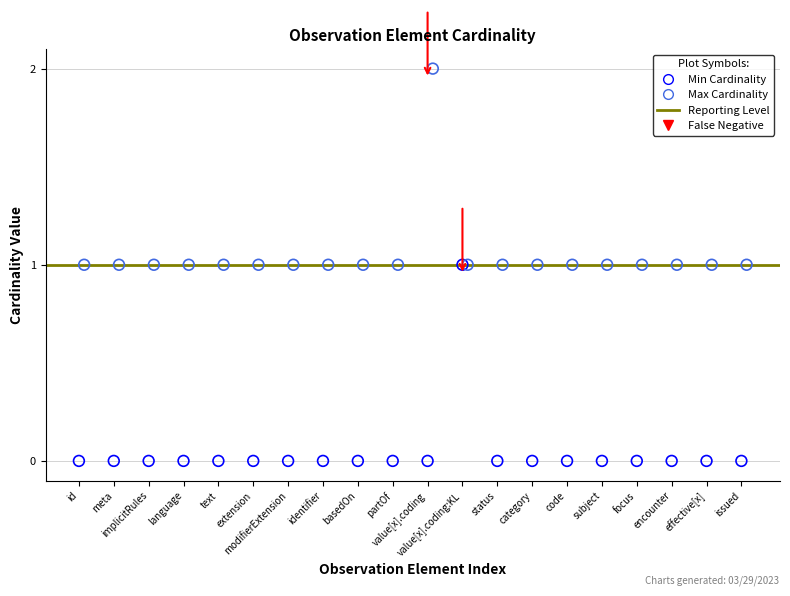

Which series reaches the maximum Y coordinate?

Max Cardinality